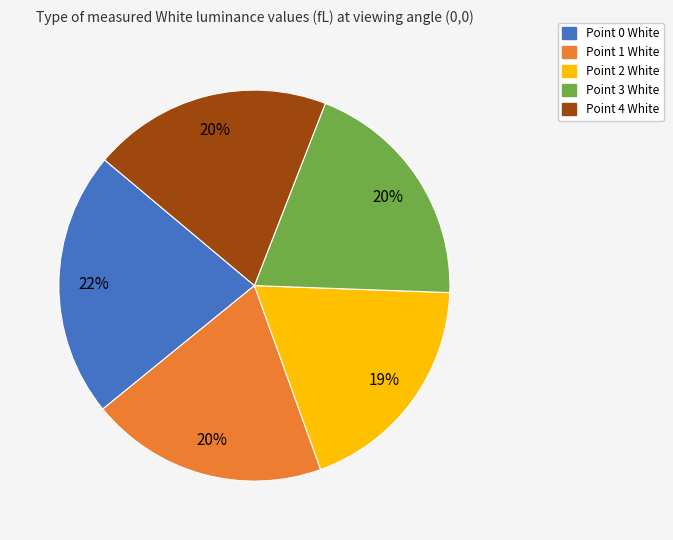

Does Point 2 White account for over 50% of the chart?

No